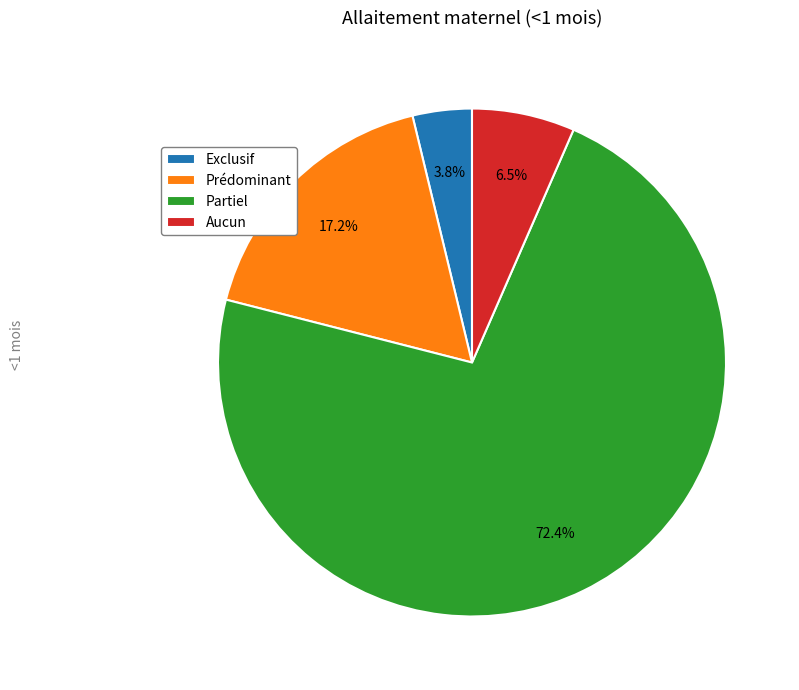

To the nearest percent, what is the difference between the Aucun and Exclusif slice percentages?

3%